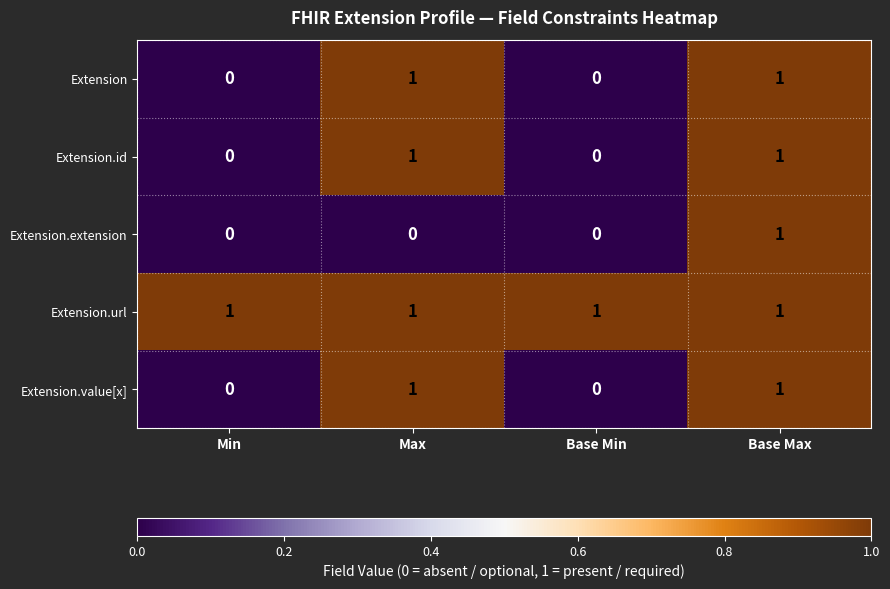

The value of Extension.id at Base Max is 1. True or false?

True